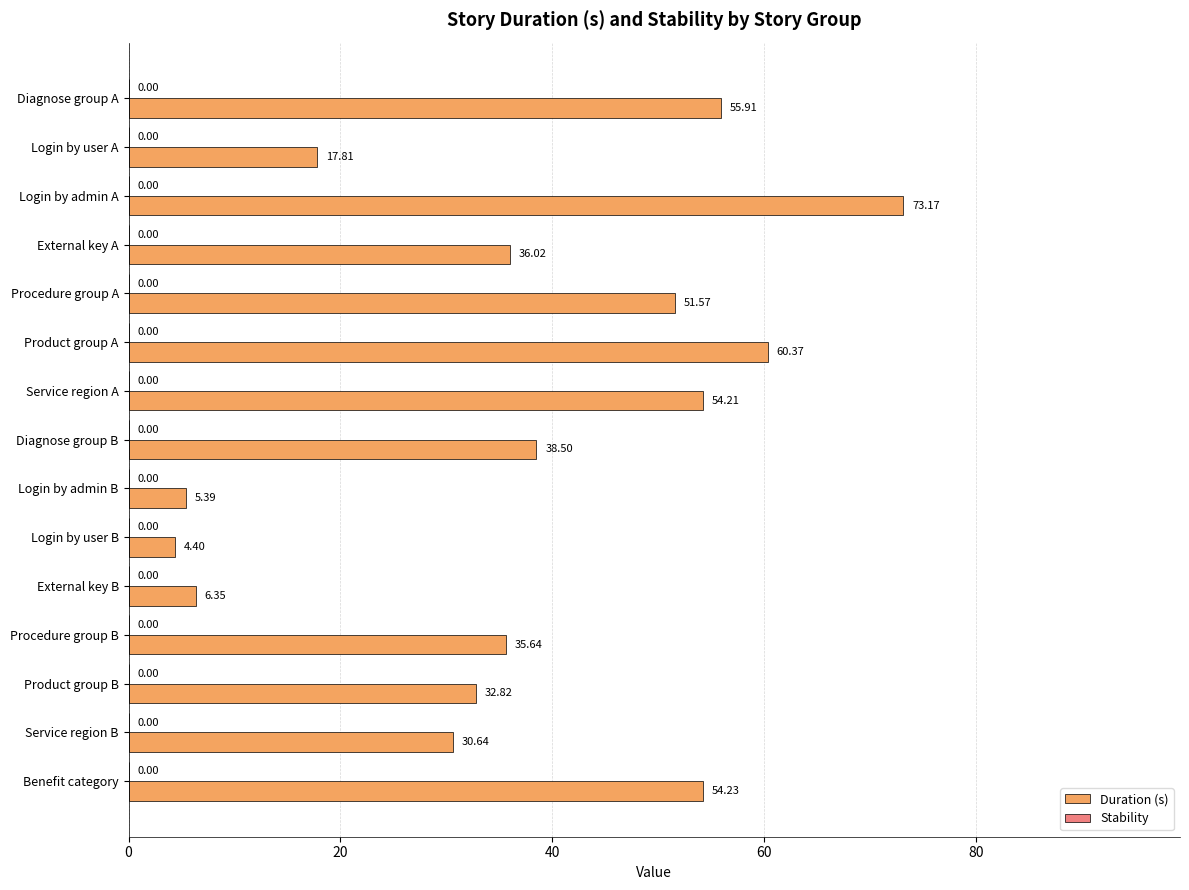

List the labels in order of value, smallest first.

Login by user B, Login by admin B, External key B, Login by user A, Service region B, Product group B, Procedure group B, External key A, Diagnose group B, Procedure group A, Service region A, Benefit category, Diagnose group A, Product group A, Login by admin A